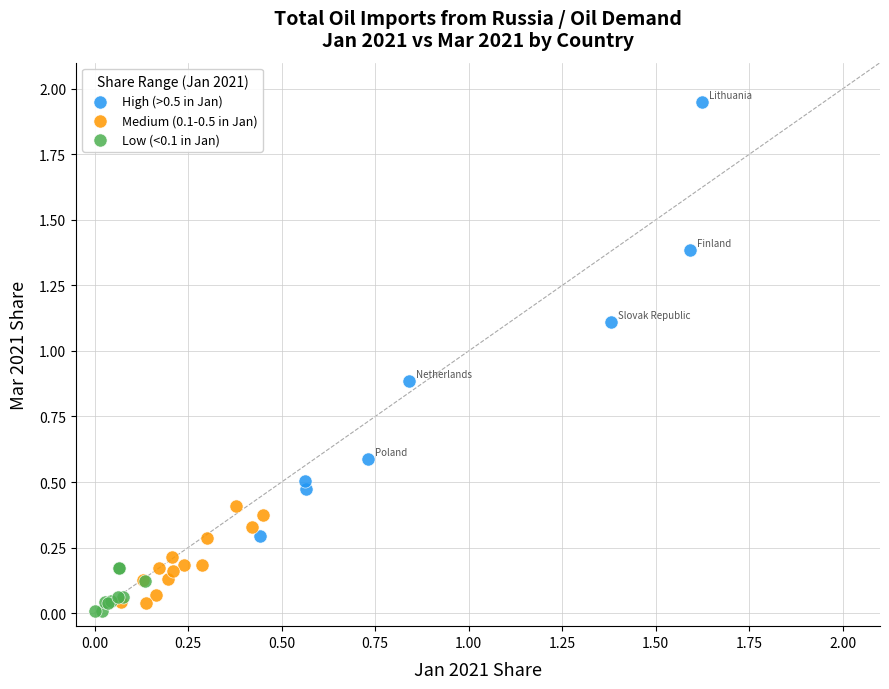

Which series reaches the maximum Y coordinate?

High (>0.5 in Jan)